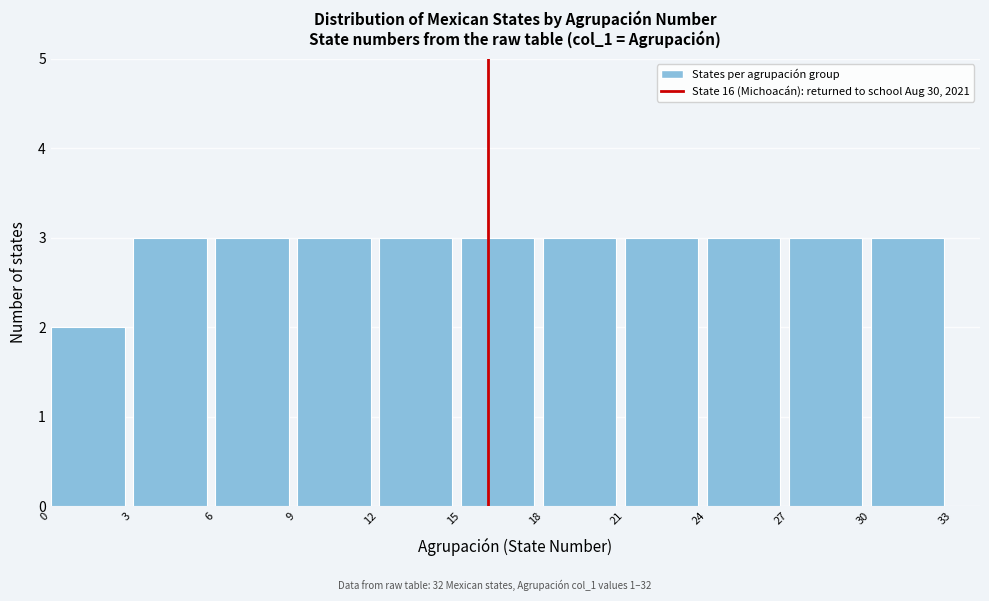

How tall is the bar that spans 12 to 15 on the x-axis? The values are not printed on the chart, so give them approximately, as read against the axis.

3